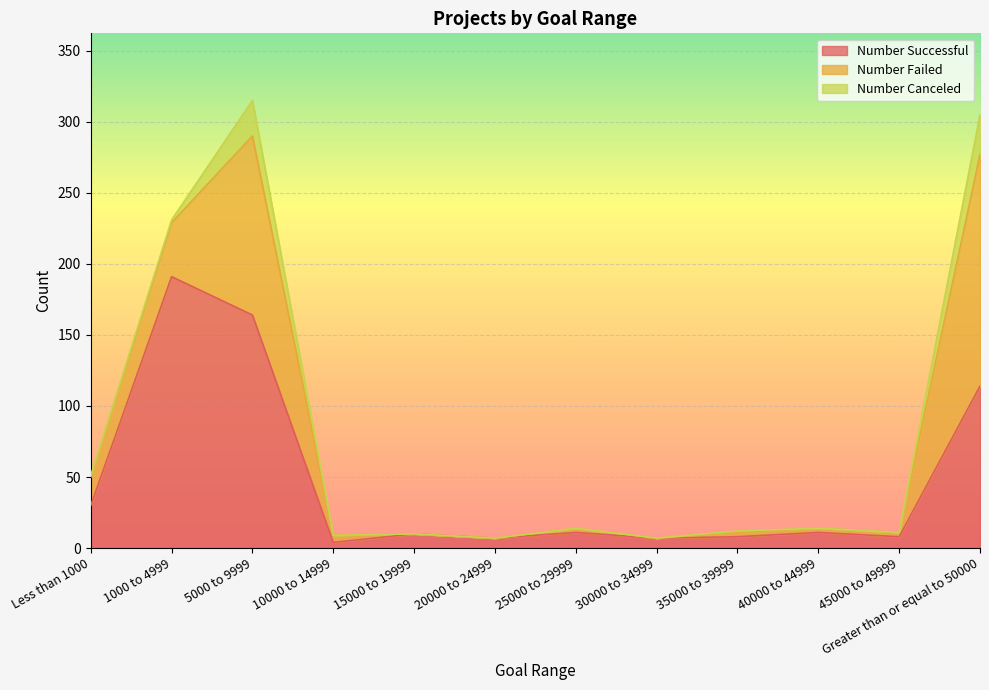

True or false: Number Successful and Number Canceled intersect in this chart.

False